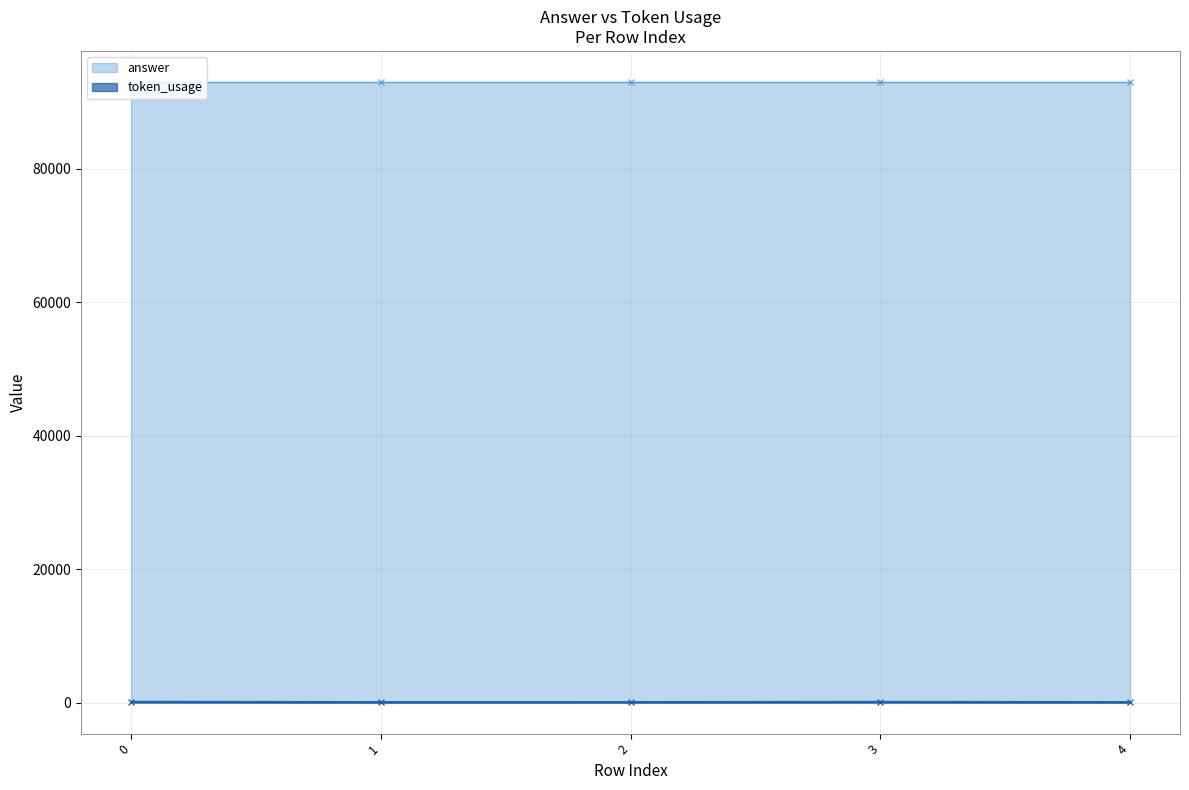

Reading left to right, what are all the values shown in this chart?

0=117	1=70	2=75	3=102	4=72